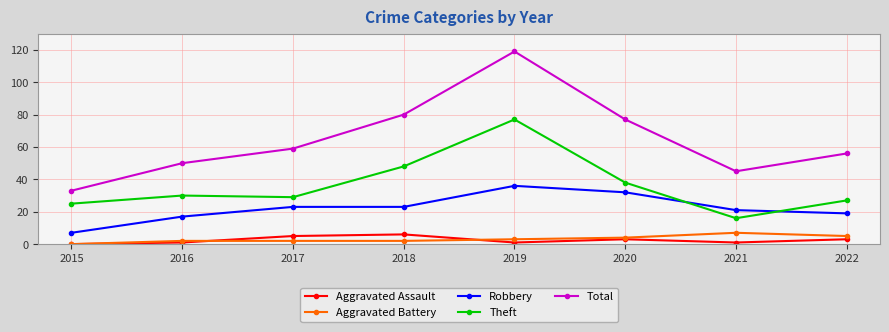

True or false: Aggravated Assault has more than 1 interior local peaks.

True